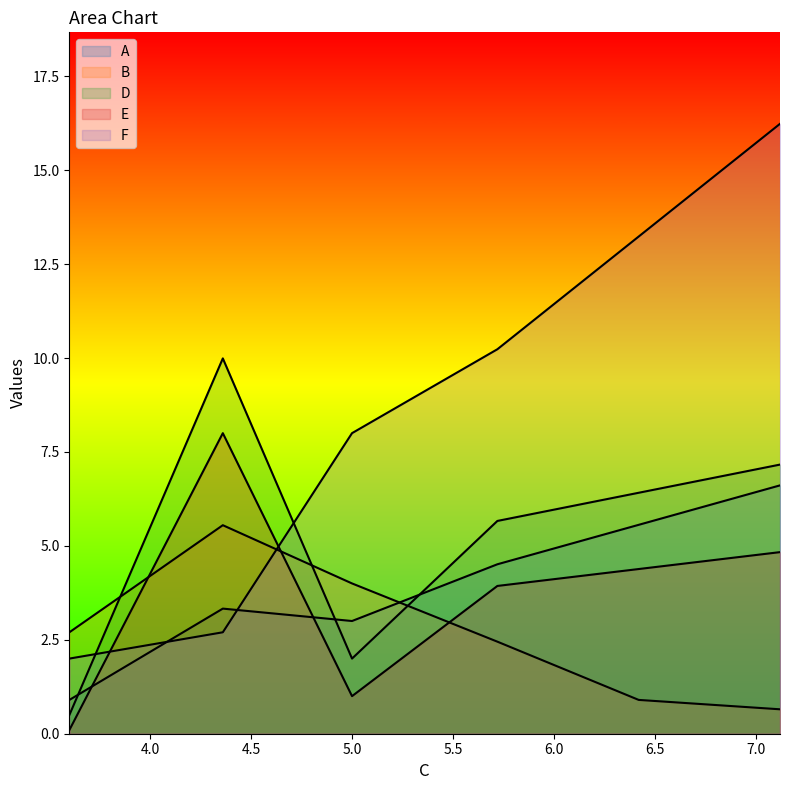

What is the average value of the F series?

8.7